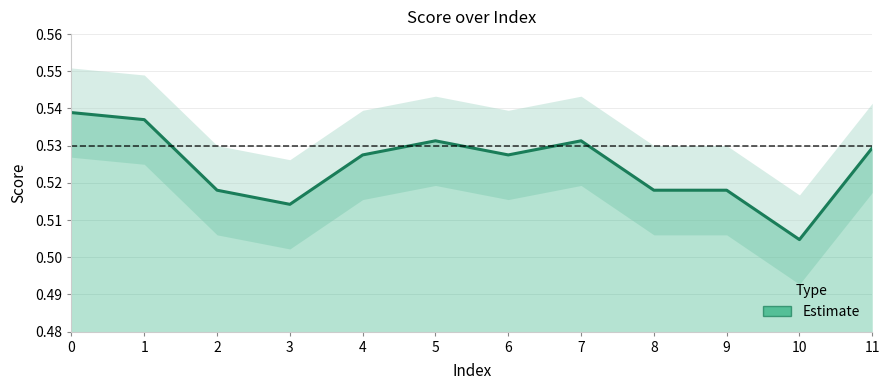

Where is the first local minimum?

3